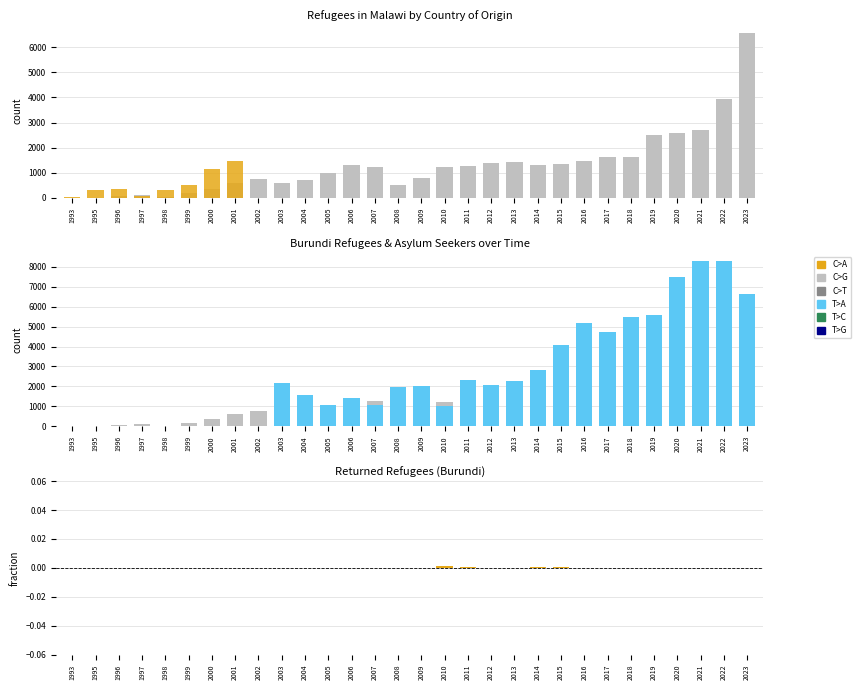

Which category has the highest value in the Returned Refugees series?

2010